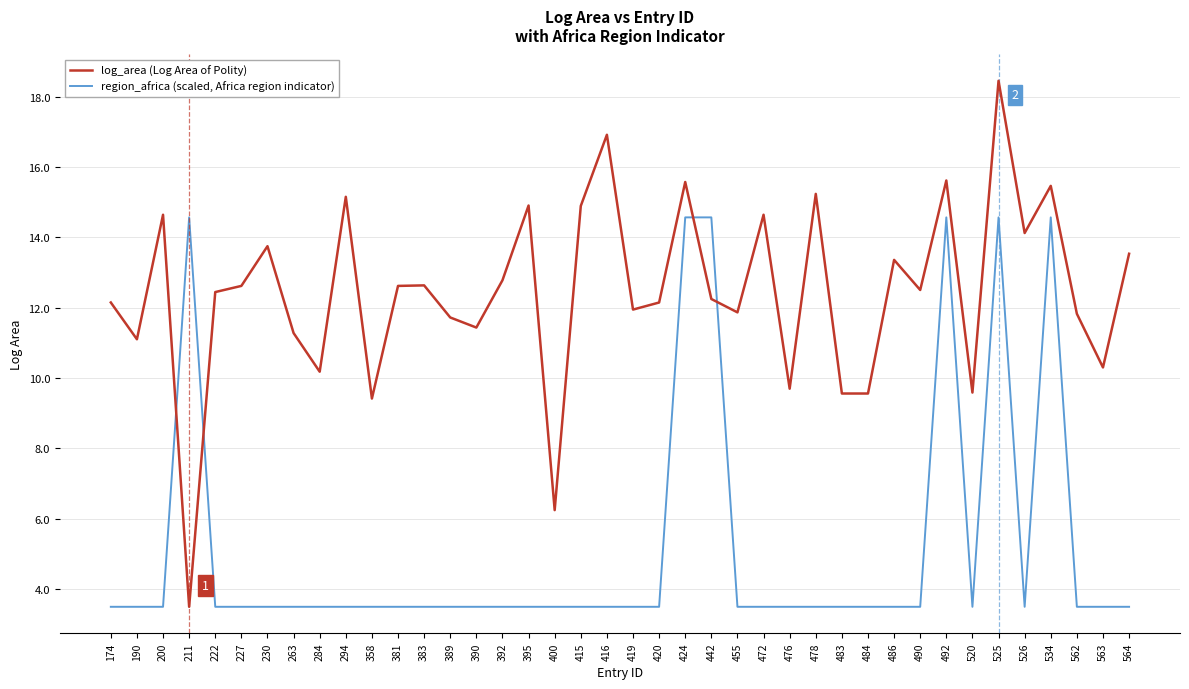

Rank the series at 200 from lowest to highest value.

region_africa (scaled, Africa region indicator), log_area (Log Area of Polity)